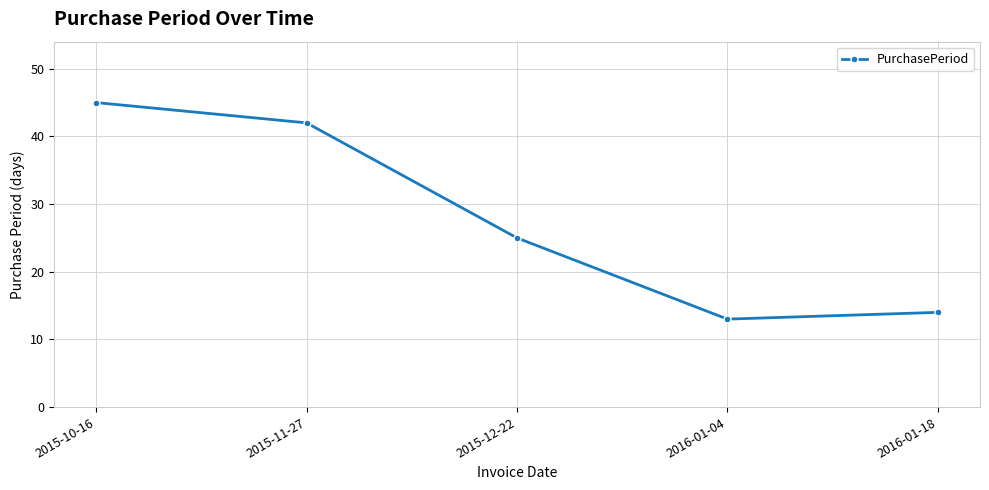

At which label is the value closest to 29?

2015-12-22